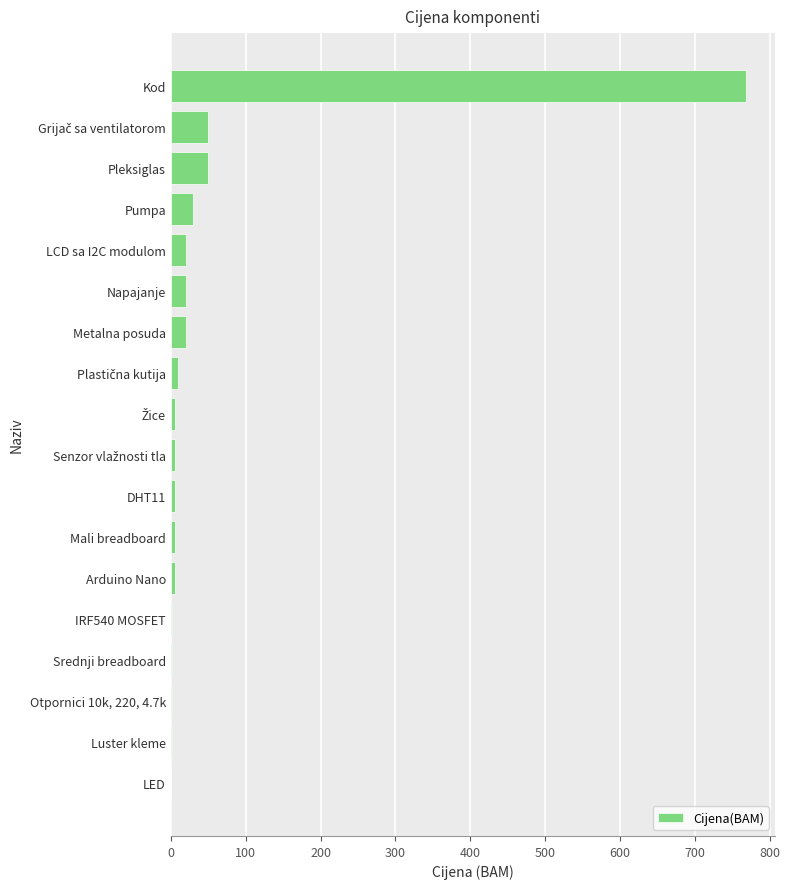

Which label corresponds to the largest value in the chart?

Kod